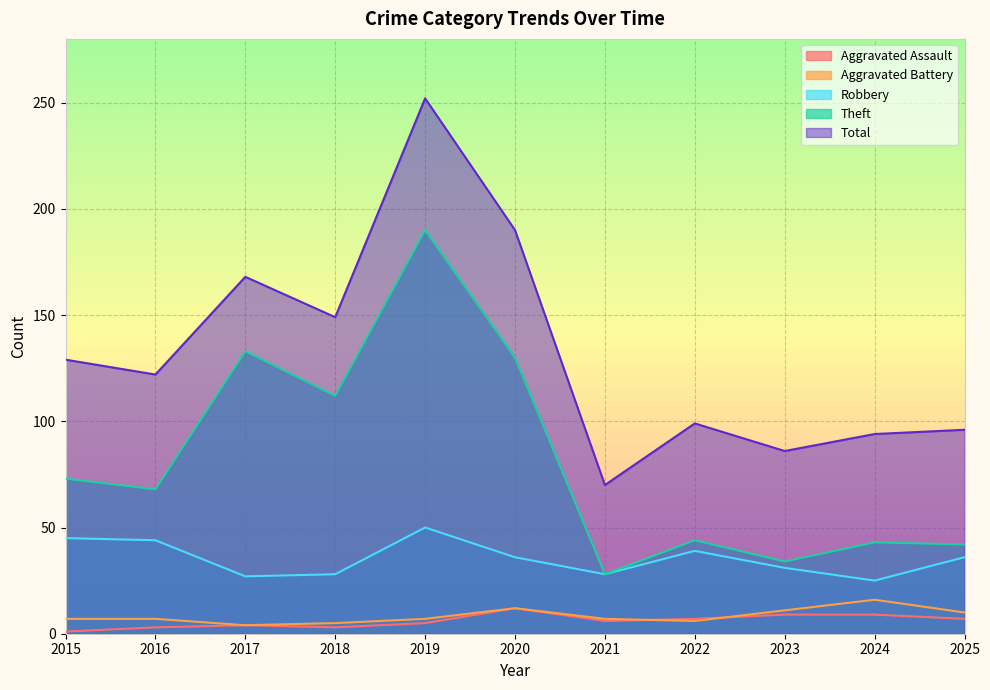

Count the number of categories in the chart.

11